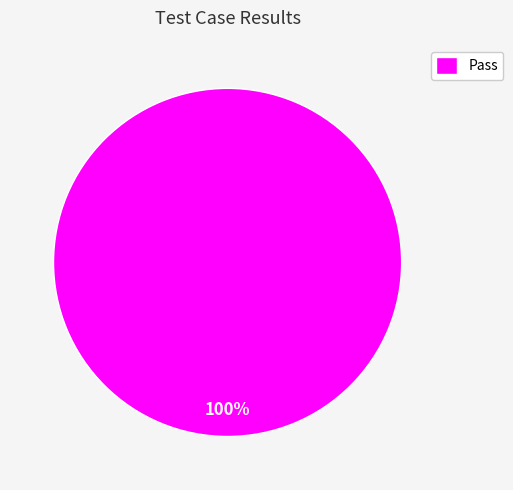

Rank the categories by value from highest to lowest.

Pass